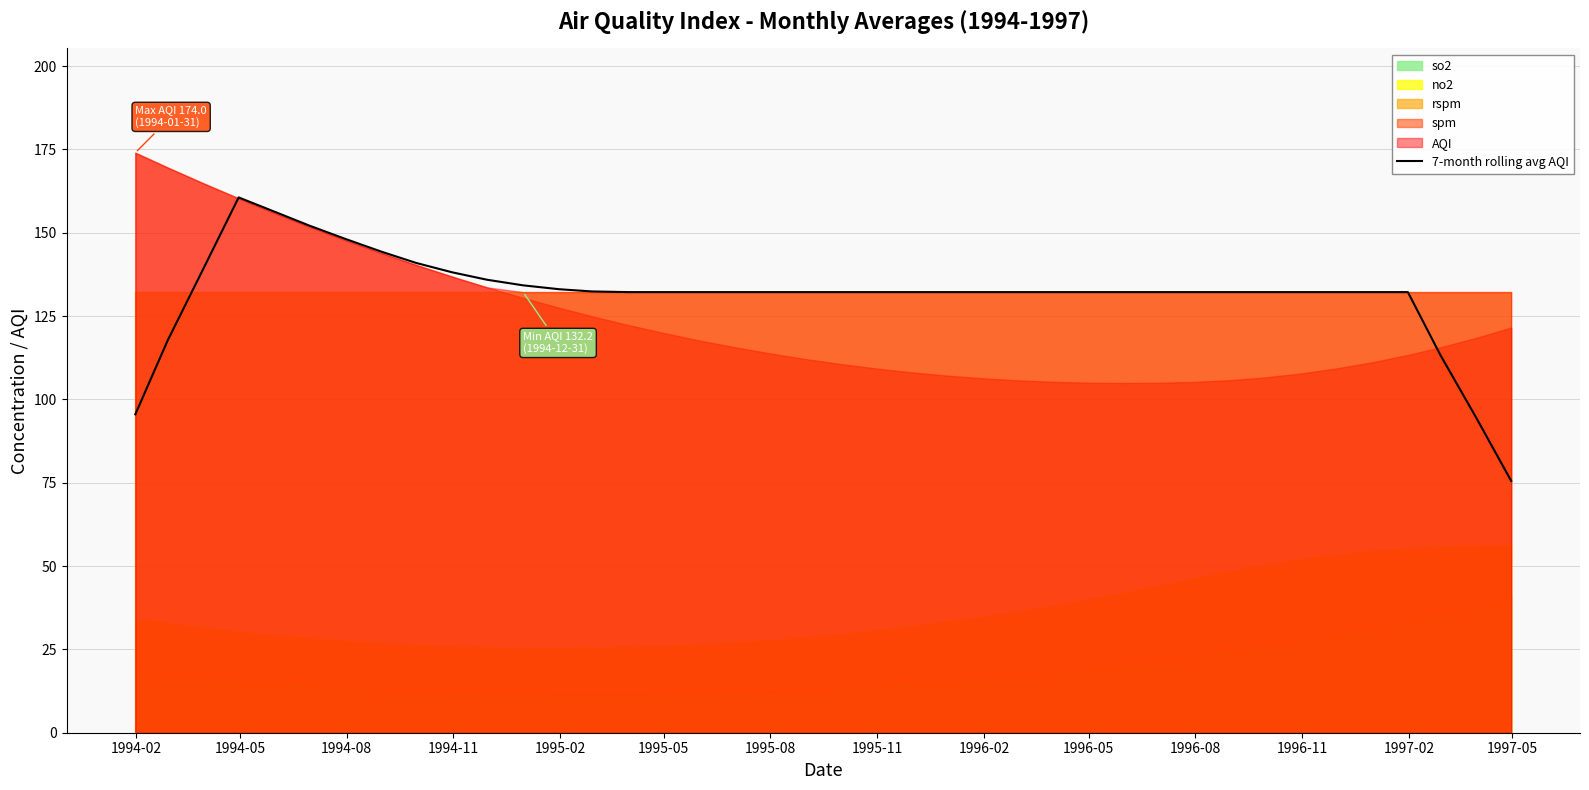

What is the highest value of the 7-month rolling avg AQI series?

160.6